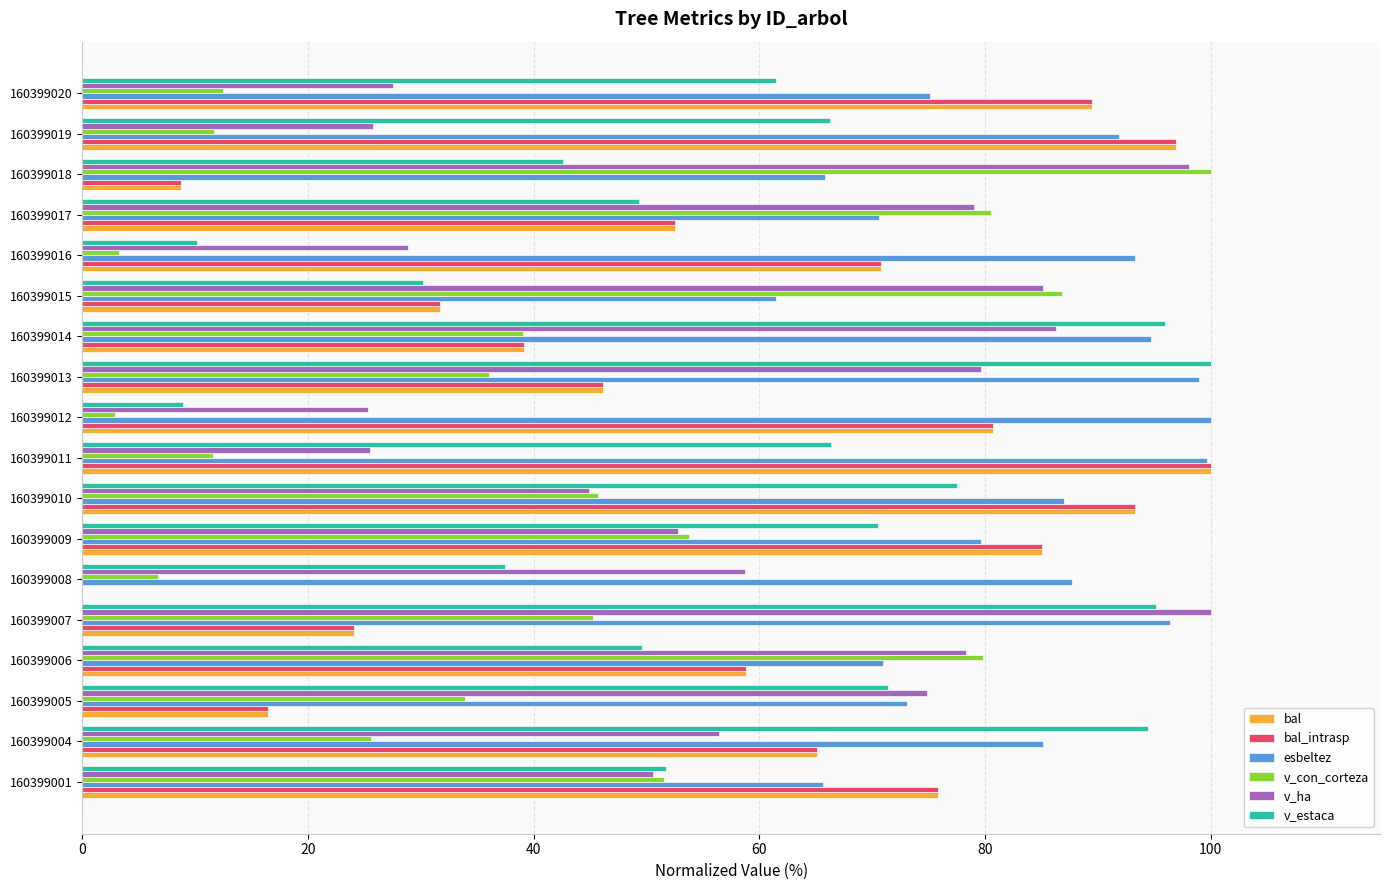

Which series has the largest total across all categories?

esbeltez